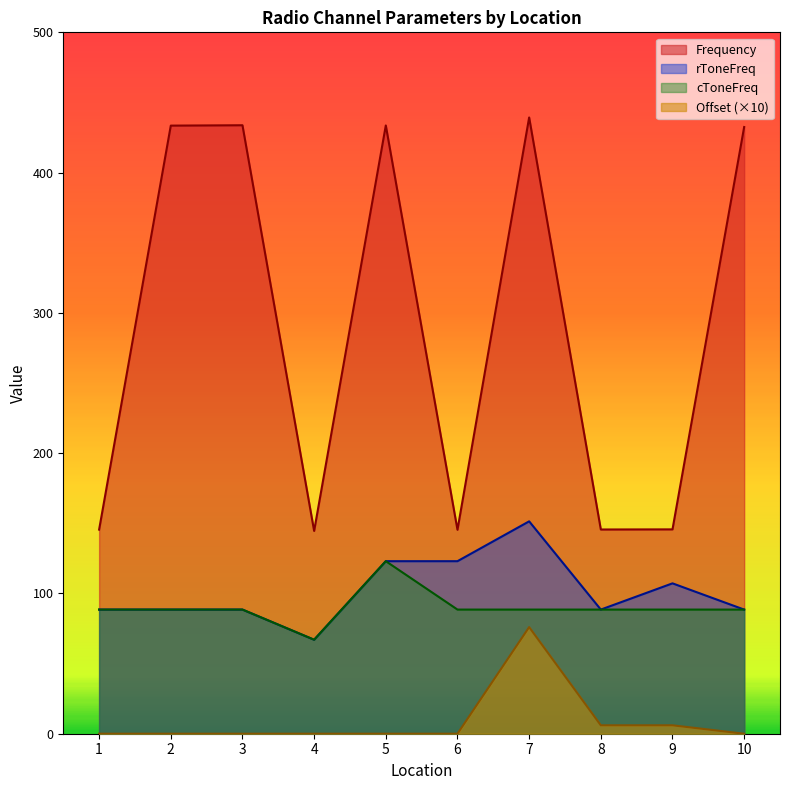

Reading right to left, list all the values displayed in this chart.

Frequency: 432.5	145.7	145.6	439.3	145.4	433.6	144.6	433.8	433.5	145.5
rToneFreq: 88.5	107.2	88.5	151.4	123.0	123.0	67.0	88.5	88.5	88.5
cToneFreq: 88.5	88.5	88.5	88.5	88.5	123.0	67.0	88.5	88.5	88.5
Offset: 0.0	6.0	6.0	76.0	0.0	0.0	0.0	0.0	0.0	0.0